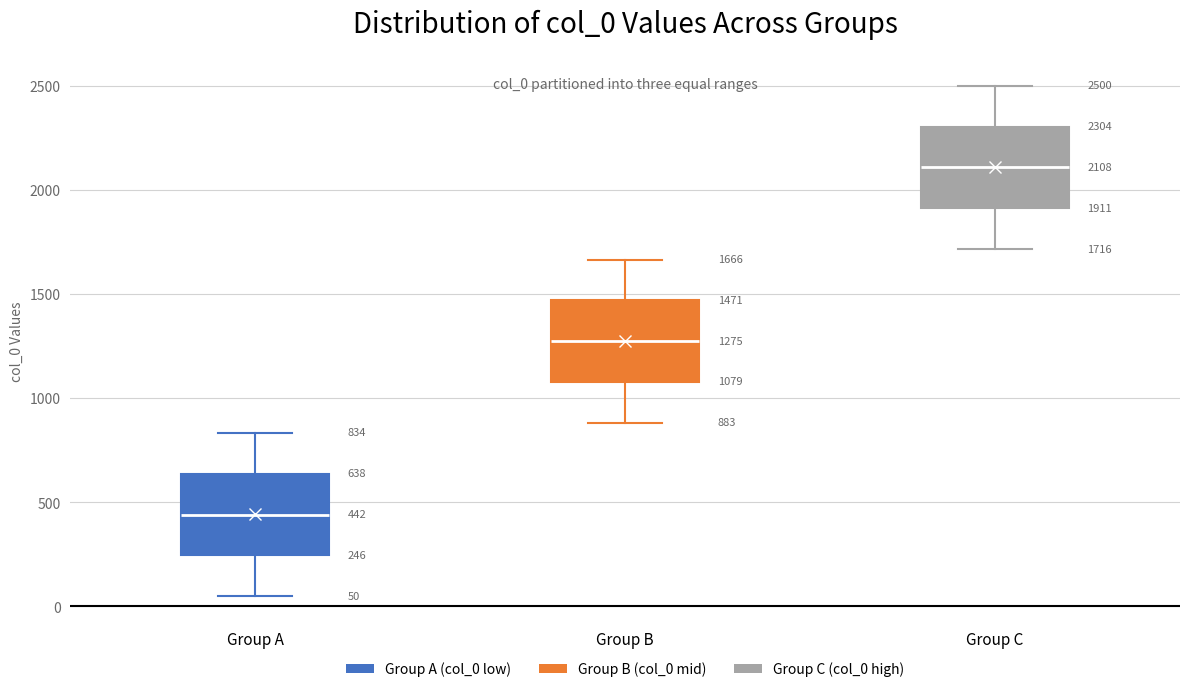

Which box has the highest median line?

Group C